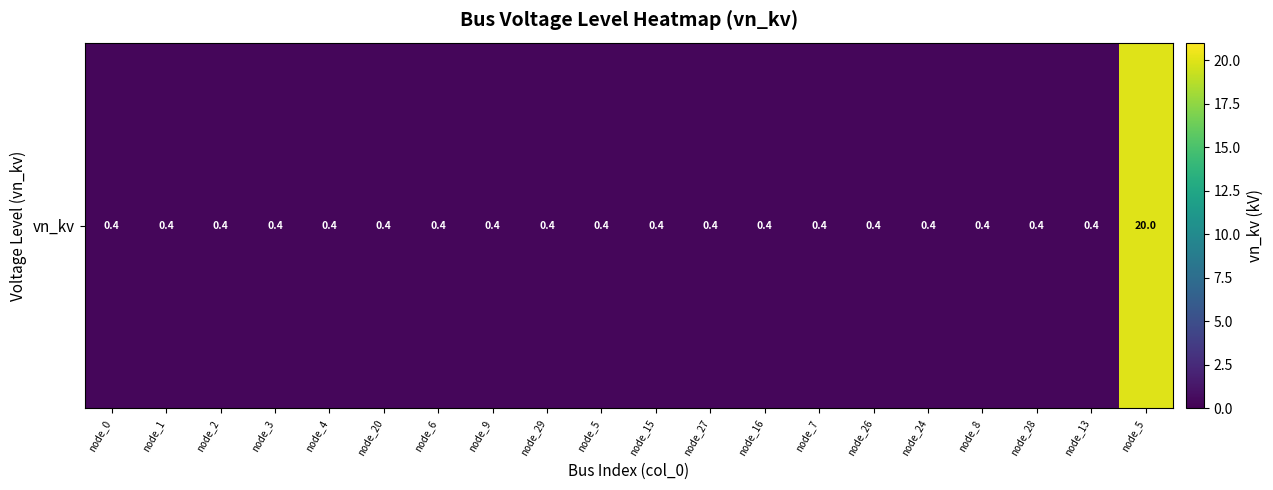

Between node_26 and node_4, which is larger?

node_26